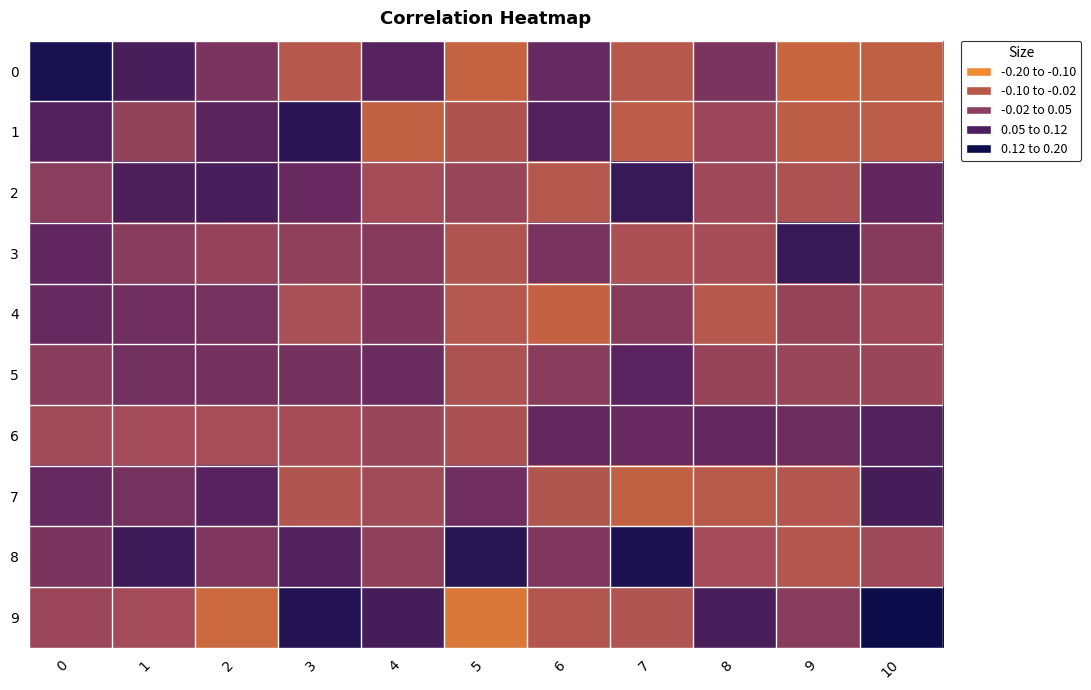

What is the difference between the highest and lowest values at 5?

0.3